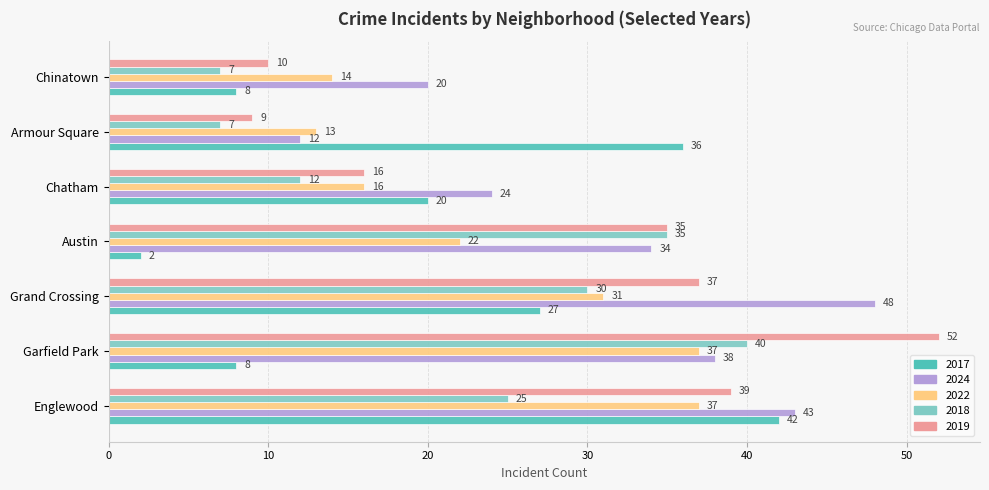

Rank the series by their average value, from highest to lowest.

2024, 2019, 2022, 2018, 2017